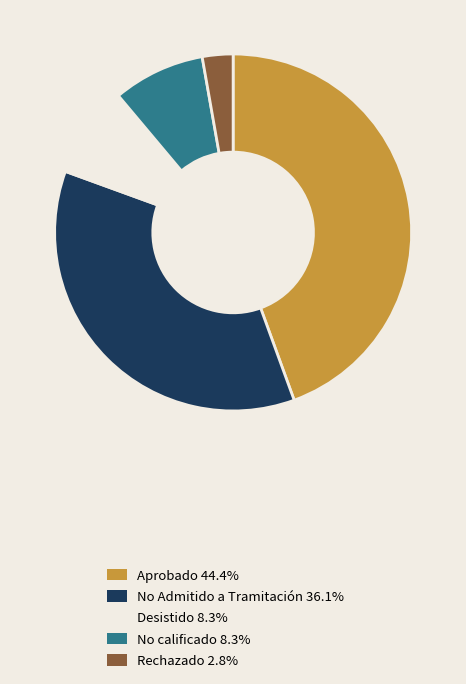

Does any single category account for the majority?

No